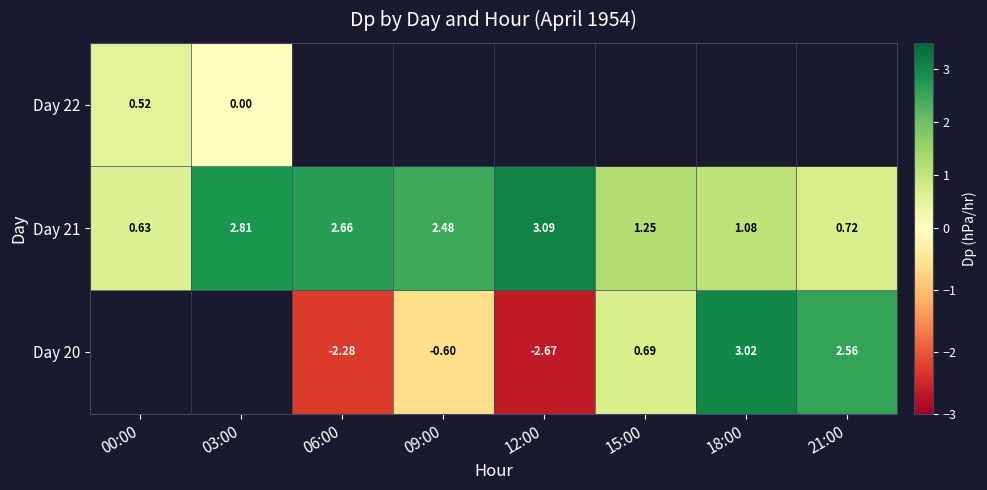

The Day 21 series shows 1.2 at 03:00. True or false?

False